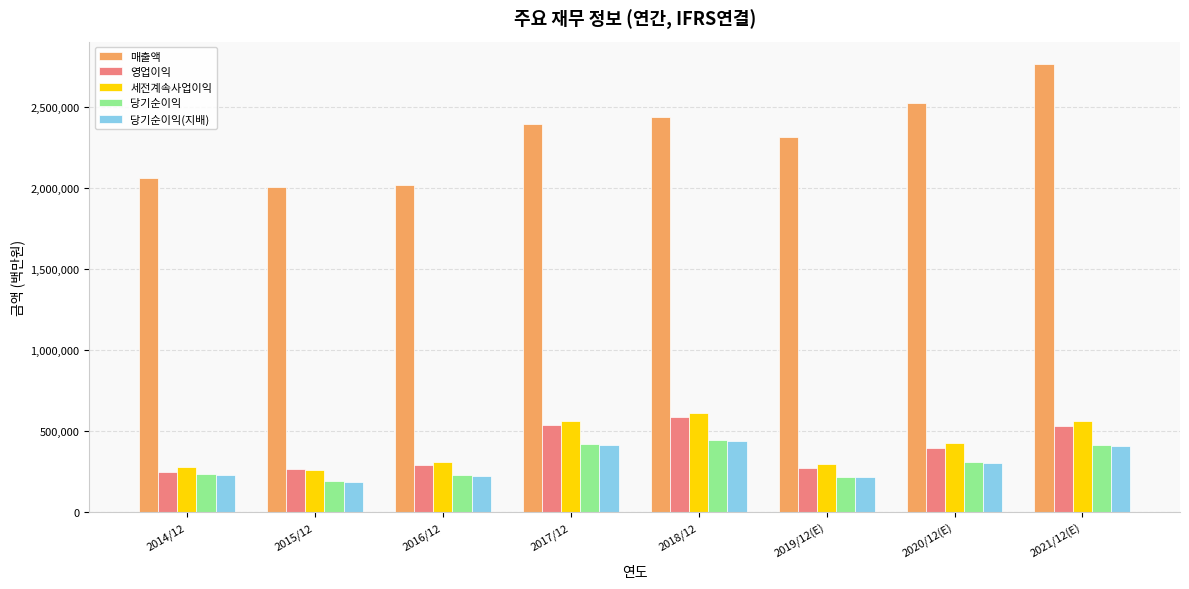

What is the sum of the 세전계속사업이익 values at 2015/12 and 2019/12(E)?

559710